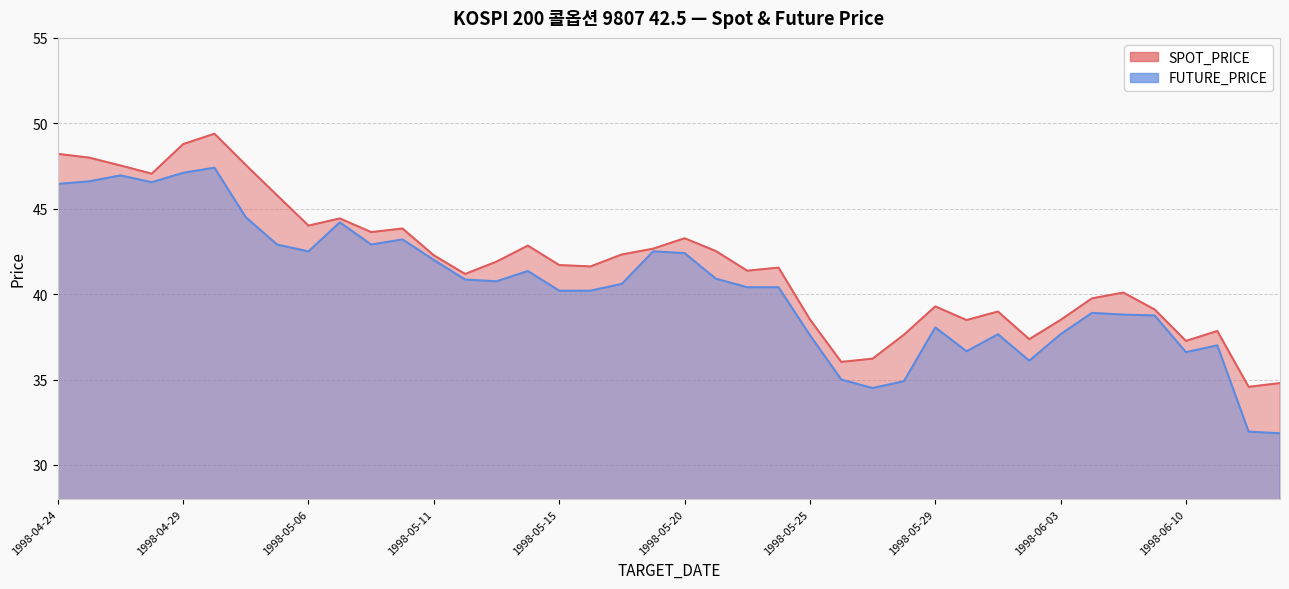

Read the SPOT_PRICE value at 1998-05-09.

43.8